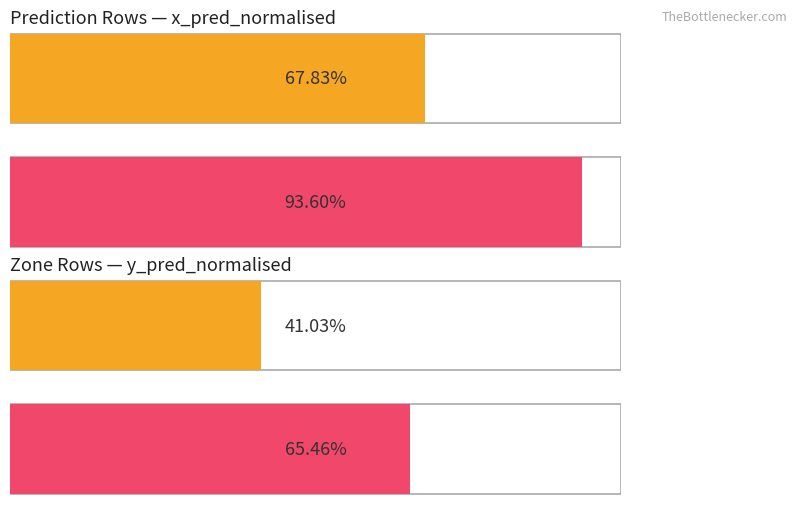

What position from the left is prediction type (x_pred_normalised)?

1